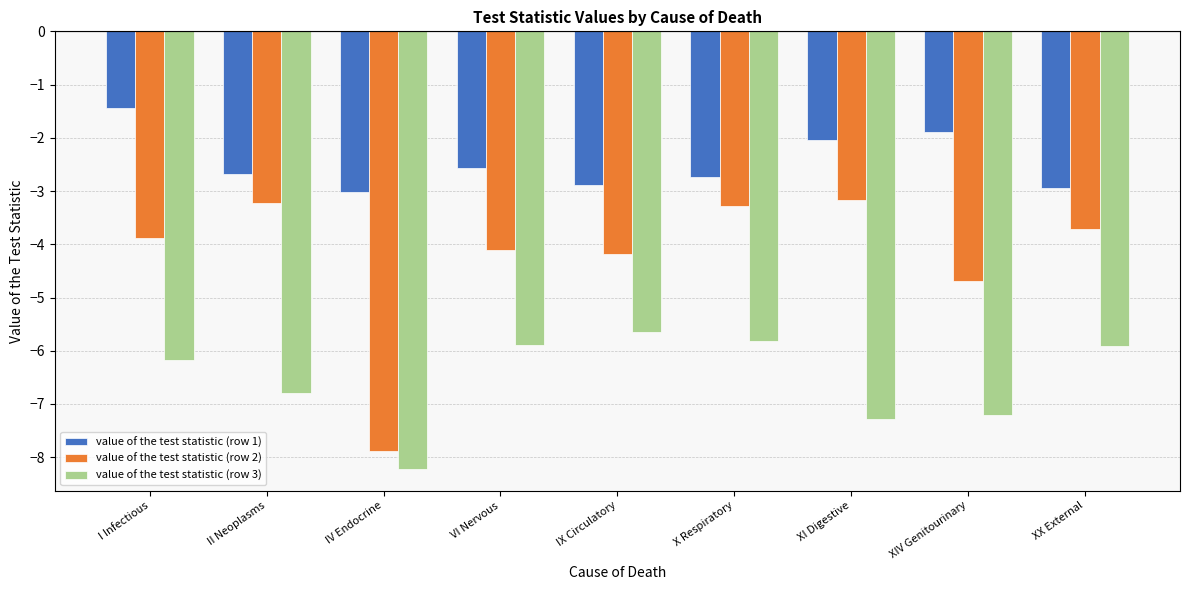

Rank the series by their maximum value, from highest to lowest.

value of the test statistic (row 1), value of the test statistic (row 2), value of the test statistic (row 3)